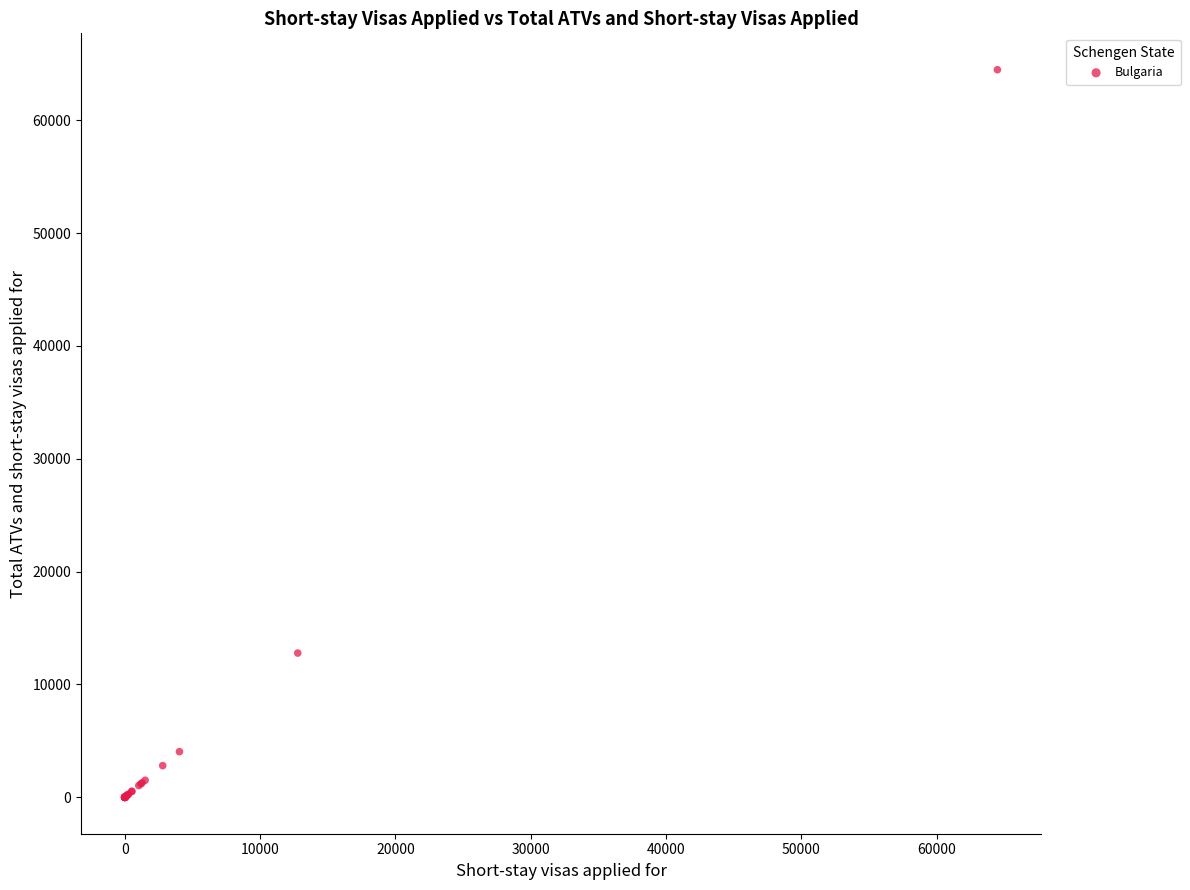

What Y value in the scatter plot is closest to 32238?

12786